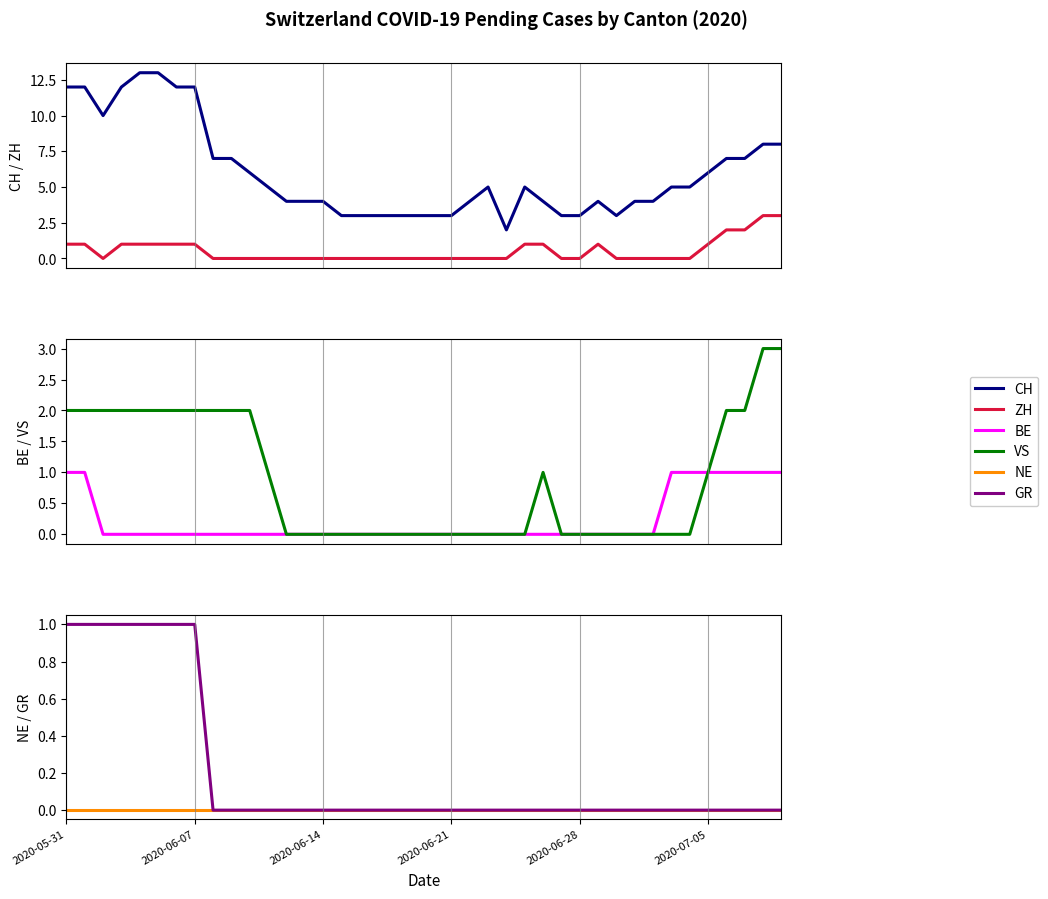

At how many categories does at least one series exceed 10?

7